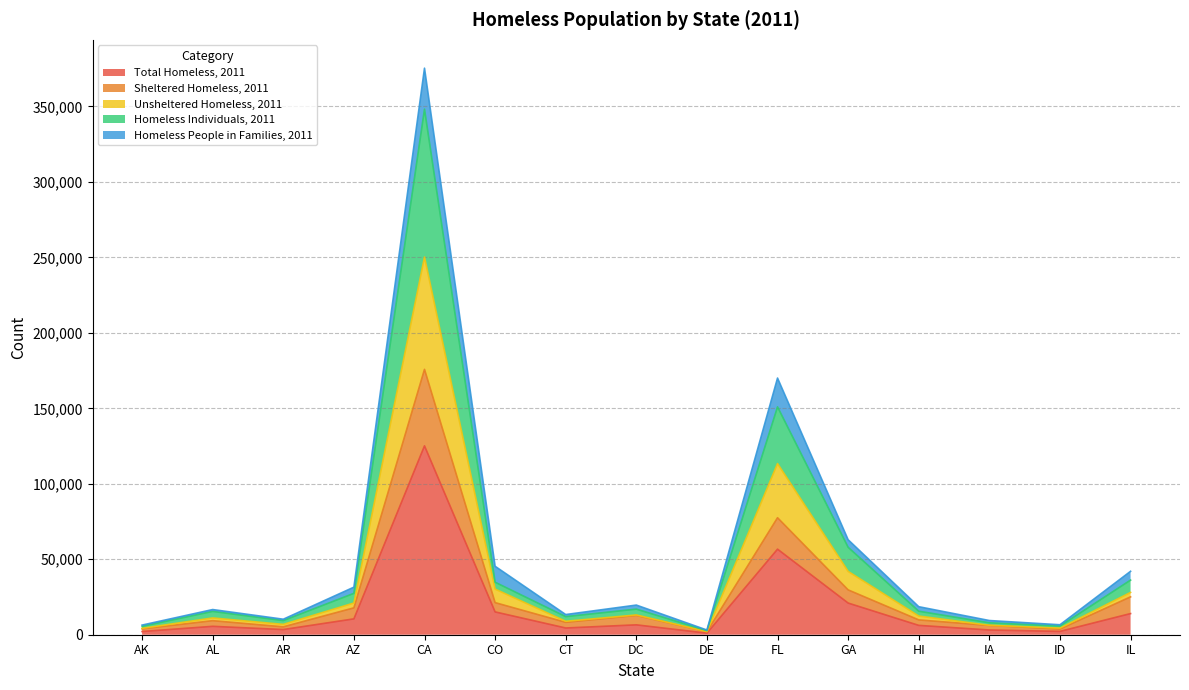

Between DC and IA, which is larger?

DC